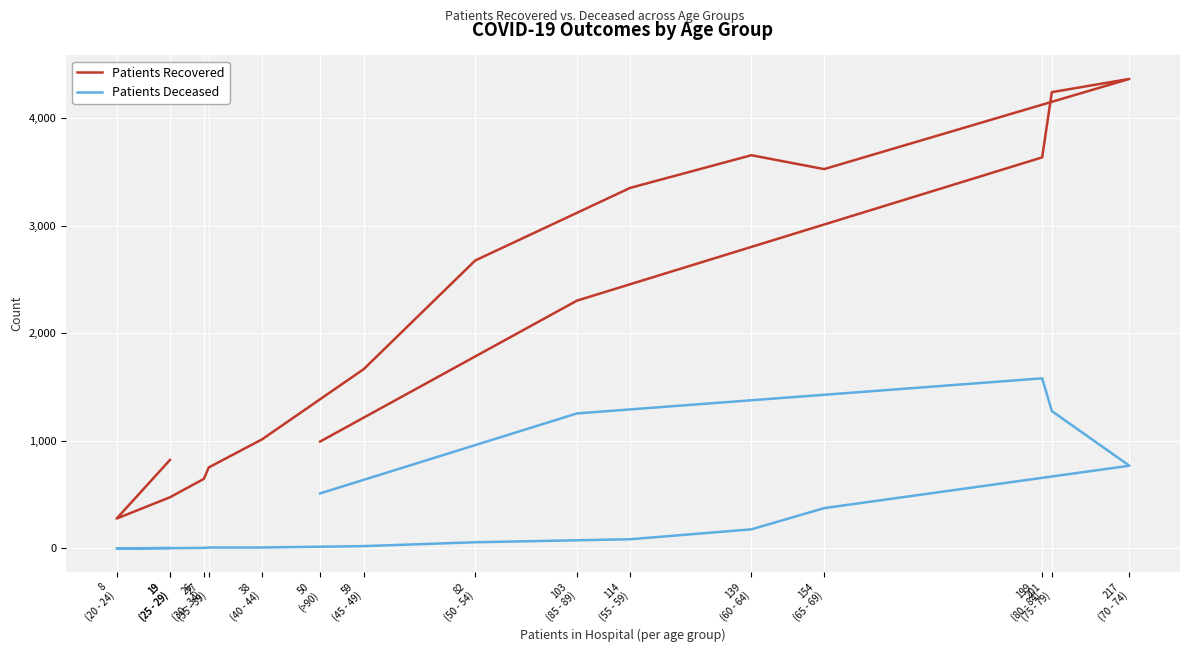

How many interior local valleys does the Patients Recovered series have?

2